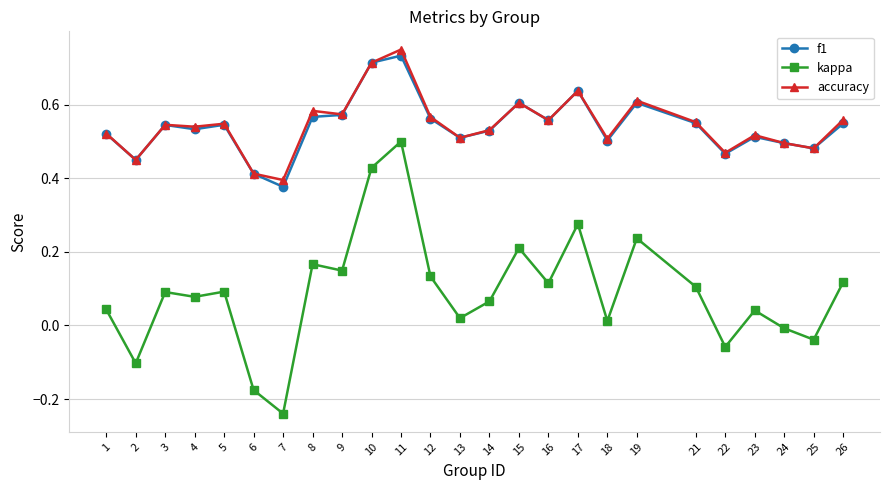

True or false: kappa and f1 intersect in this chart.

False